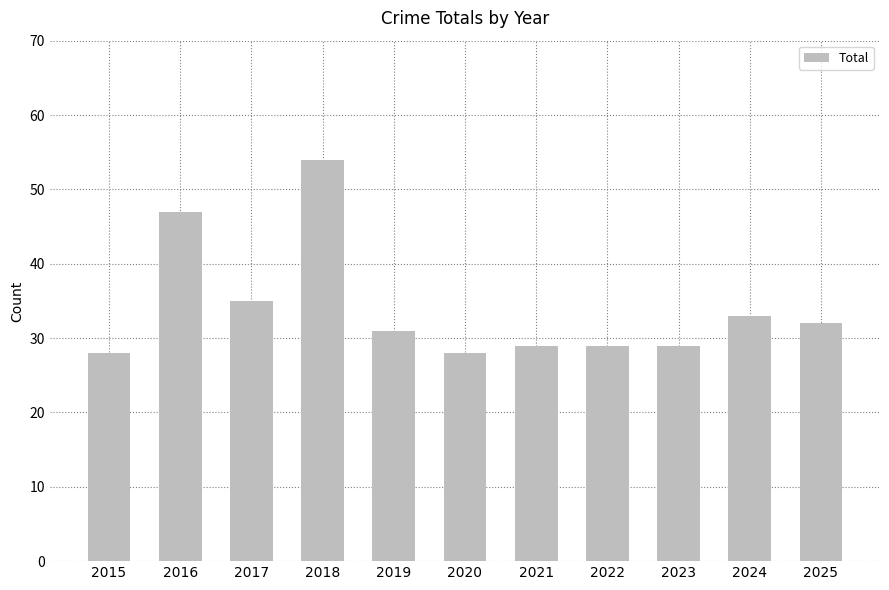

Which has a higher value, 2020 or 2018?

2018